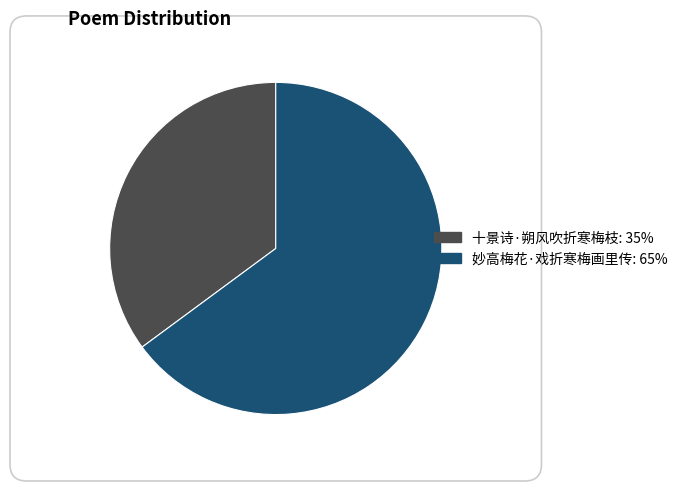

How many slices are in this pie chart?

2